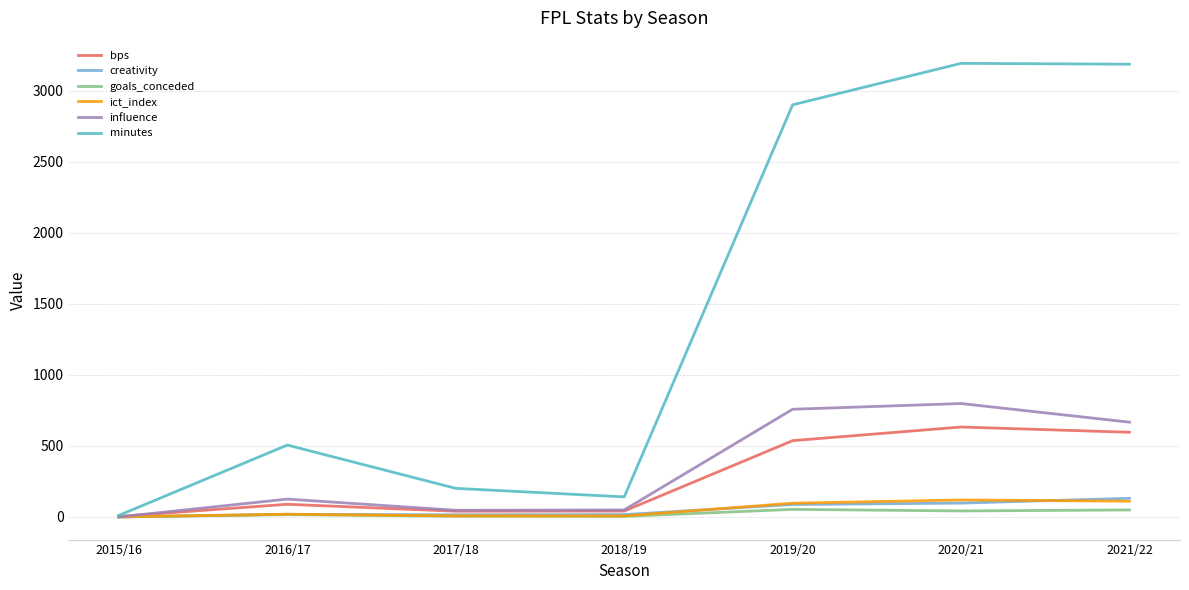

The ict_index series shows 119.3 at 2020/21. True or false?

True